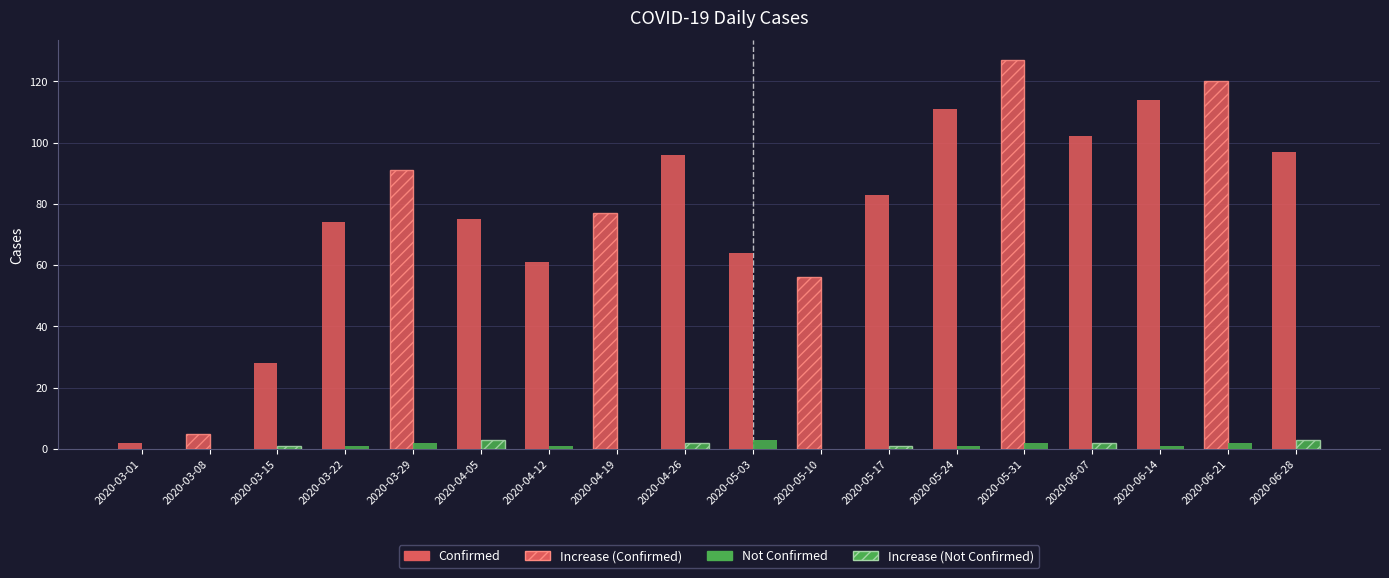

What is the maximum value shown in the chart?

127